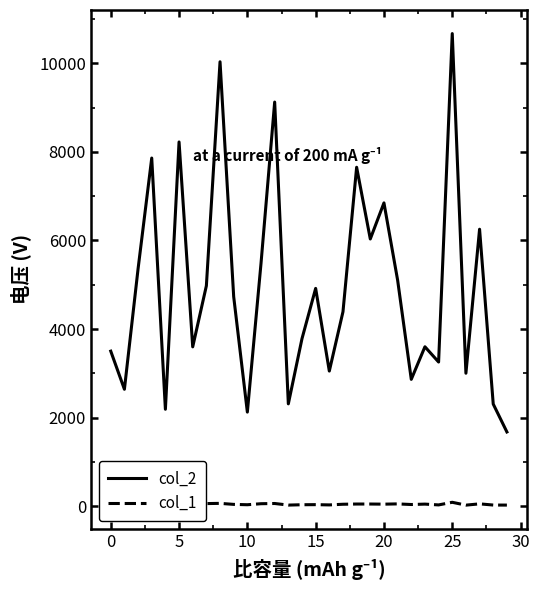

What is the difference between the maximum and minimum values in the col_2 series?

8988